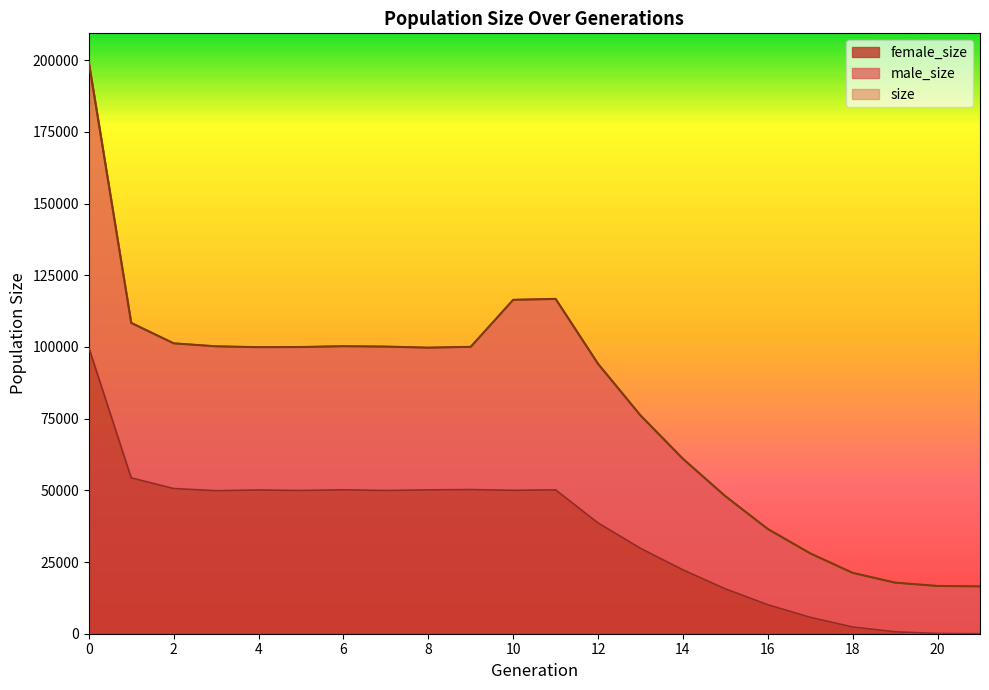

True or false: size and female_size intersect in this chart.

False